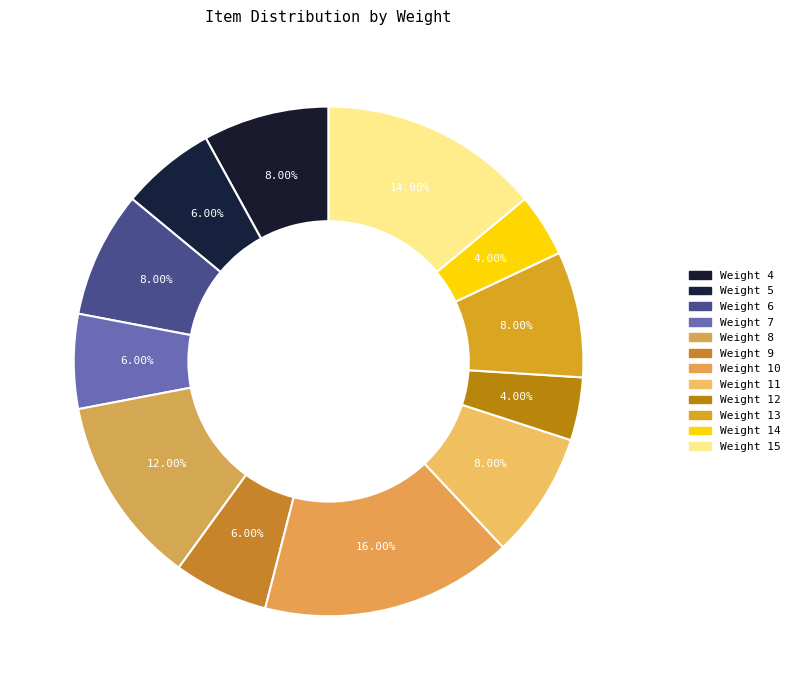

How many segments does this pie chart have?

12